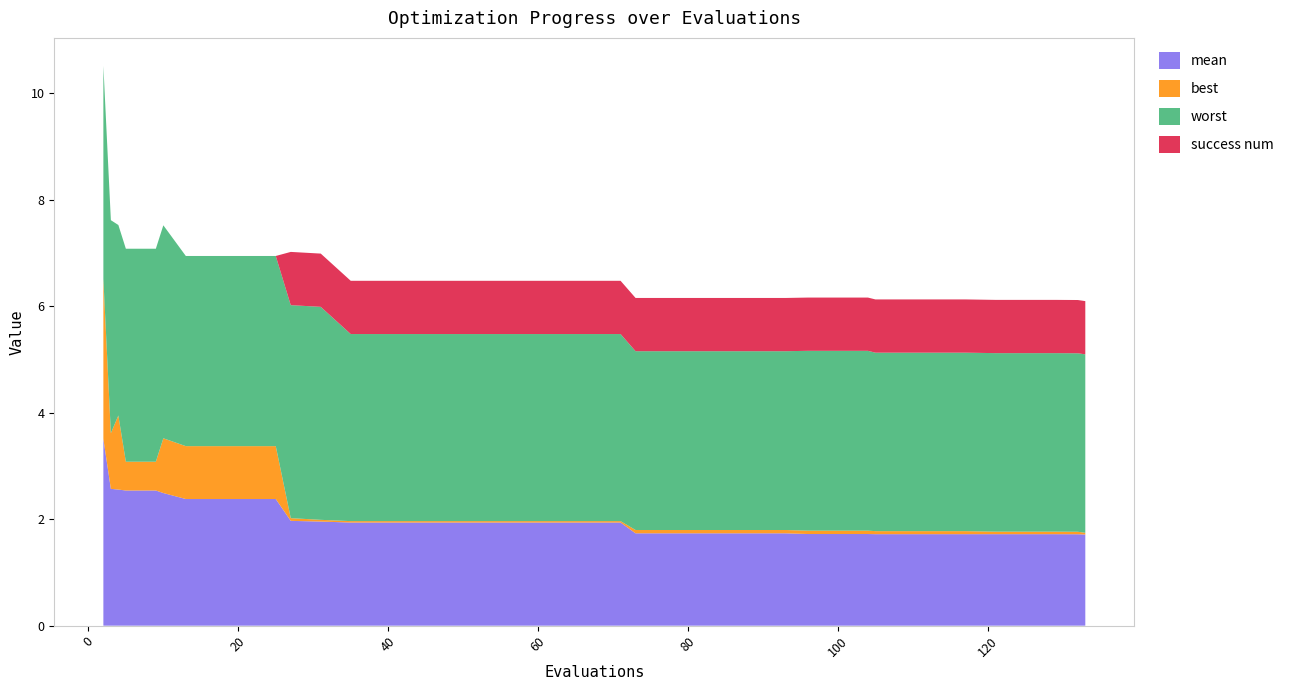

Reading right to left, transcribe all the data shown in this chart.

mean: 133=1.7	132=1.7	129=1.7	125=1.7	121=1.7	117=1.7	113=1.7	109=1.7	105=1.7	104=1.7	100=1.7	96=1.7	93=1.7	89=1.7	85=1.7	81=1.7	77=1.7	73=1.7	71=1.9	67=1.9	63=1.9	59=1.9	55=1.9	51=1.9	47=1.9	43=1.9	39=1.9	35=1.9	31=2.0	27=2.0	25=2.4	21=2.4	17=2.4	13=2.4	10=2.5	9=2.5	5=2.5	4=2.6	3=2.6	2=3.5
best: 133=0.0	132=0.0	129=0.0	125=0.0	121=0.0	117=0.1	113=0.1	109=0.1	105=0.1	104=0.1	100=0.1	96=0.1	93=0.1	89=0.1	85=0.1	81=0.1	77=0.1	73=0.1	71=0.0	67=0.0	63=0.0	59=0.0	55=0.0	51=0.0	47=0.0	43=0.0	39=0.0	35=0.0	31=0.0	27=0.1	25=1.0	21=1.0	17=1.0	13=1.0	10=1.0	9=0.5	5=0.5	4=1.4	3=1.0	2=3.0
worst: 133=3.4	132=3.4	129=3.4	125=3.4	121=3.4	117=3.4	113=3.4	109=3.4	105=3.4	104=3.4	100=3.4	96=3.4	93=3.4	89=3.4	85=3.4	81=3.4	77=3.4	73=3.4	71=3.5	67=3.5	63=3.5	59=3.5	55=3.5	51=3.5	47=3.5	43=3.5	39=3.5	35=3.5	31=4.0	27=4.0	25=3.6	21=3.6	17=3.6	13=3.6	10=4.0	9=4.0	5=4.0	4=3.6	3=4.0	2=4.0
success num: 133=1.0	132=1.0	129=1.0	125=1.0	121=1.0	117=1.0	113=1.0	109=1.0	105=1.0	104=1.0	100=1.0	96=1.0	93=1.0	89=1.0	85=1.0	81=1.0	77=1.0	73=1.0	71=1.0	67=1.0	63=1.0	59=1.0	55=1.0	51=1.0	47=1.0	43=1.0	39=1.0	35=1.0	31=1.0	27=1.0	25=0.0	21=0.0	17=0.0	13=0.0	10=0.0	9=0.0	5=0.0	4=0.0	3=0.0	2=0.0